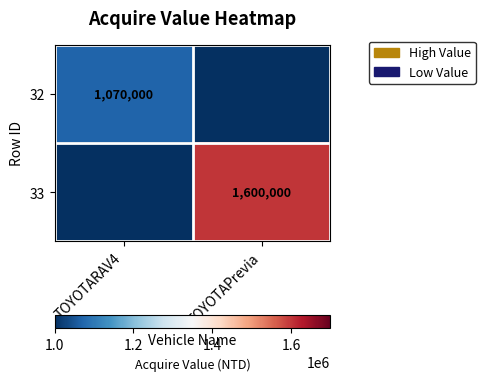

Is the value of 32 at TOYOTARAV4 greater than the value of 33 at TOYOTAPrevia?

No